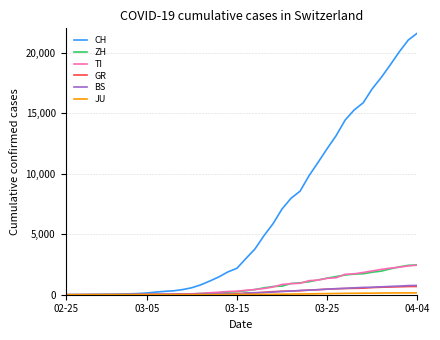

Which series has the largest total across all categories?

CH